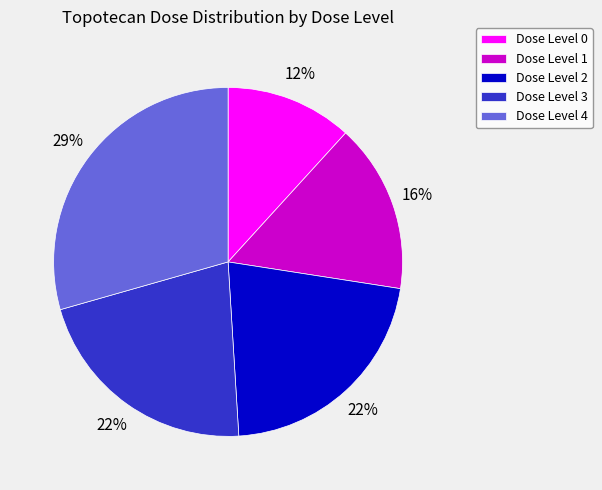

Do Dose Level 2 and Dose Level 0 together represent more than half of the pie?

No